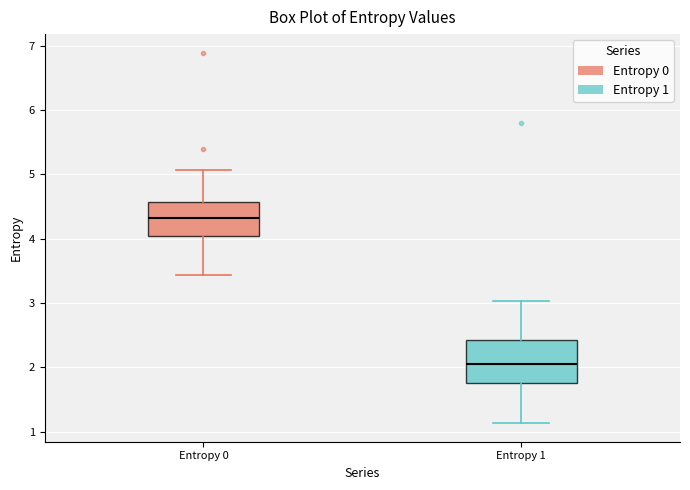

Where does the lower whisker of the box for Entropy 1 end on the y-axis? The values are not printed on the chart, so give them approximately, as read against the axis.

1.1